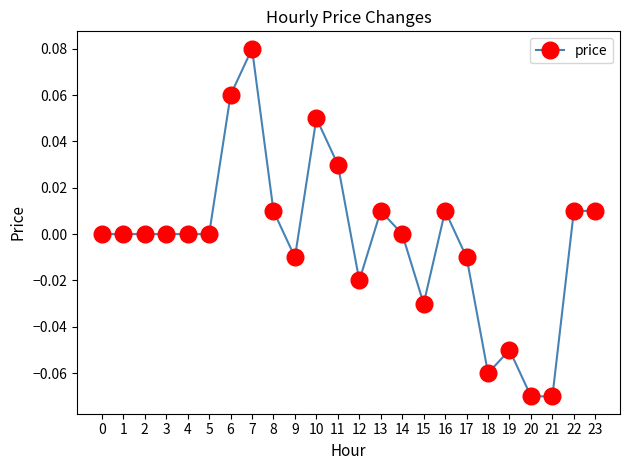

Which category has the highest value across all series?

7